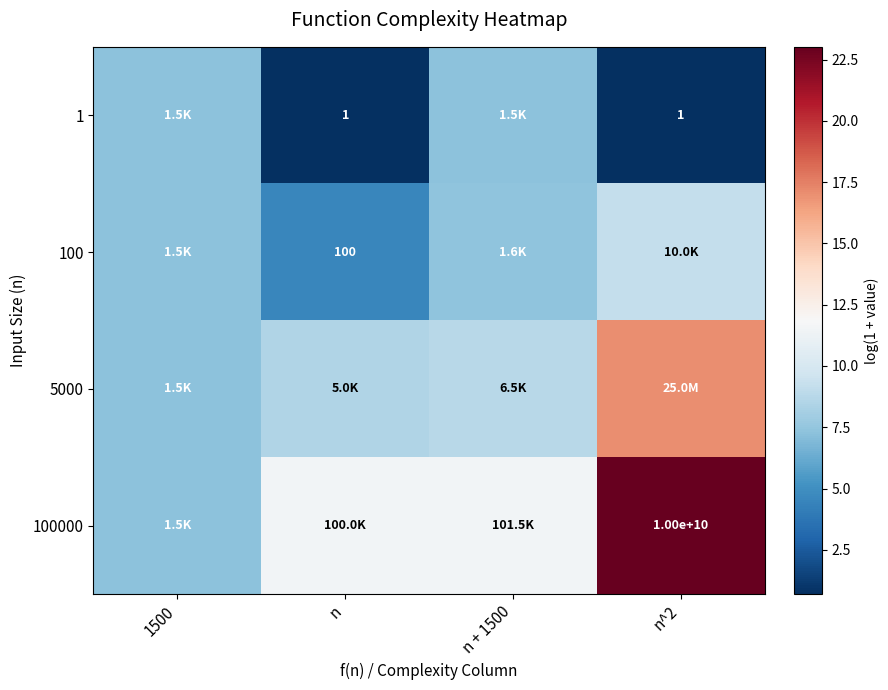

How many data points in 5000 are less than 8?

1